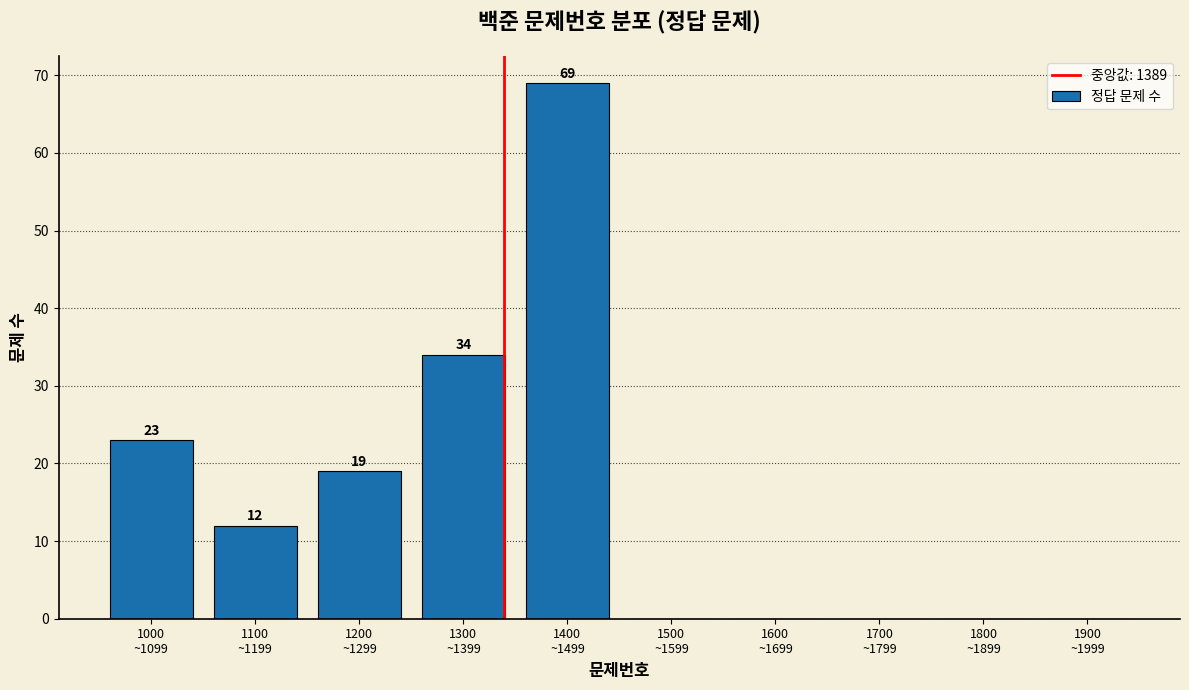

What is the sum of all values?

157